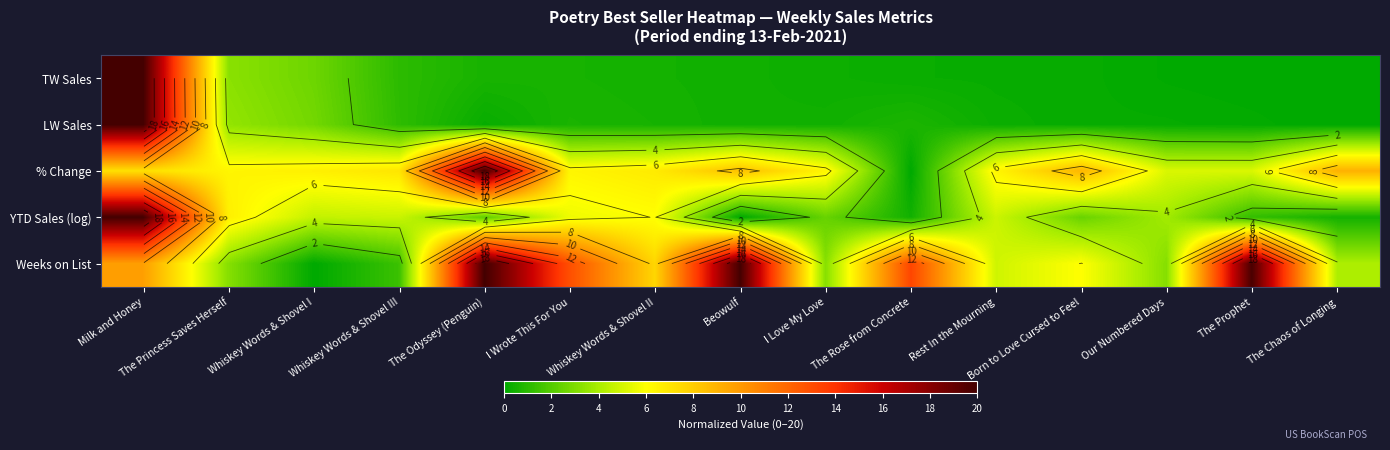

Is the value of LW Sales at Born to Love Cursed to Feel greater than the value of YTD Sales (log) at The Odyssey (Penguin)?

No